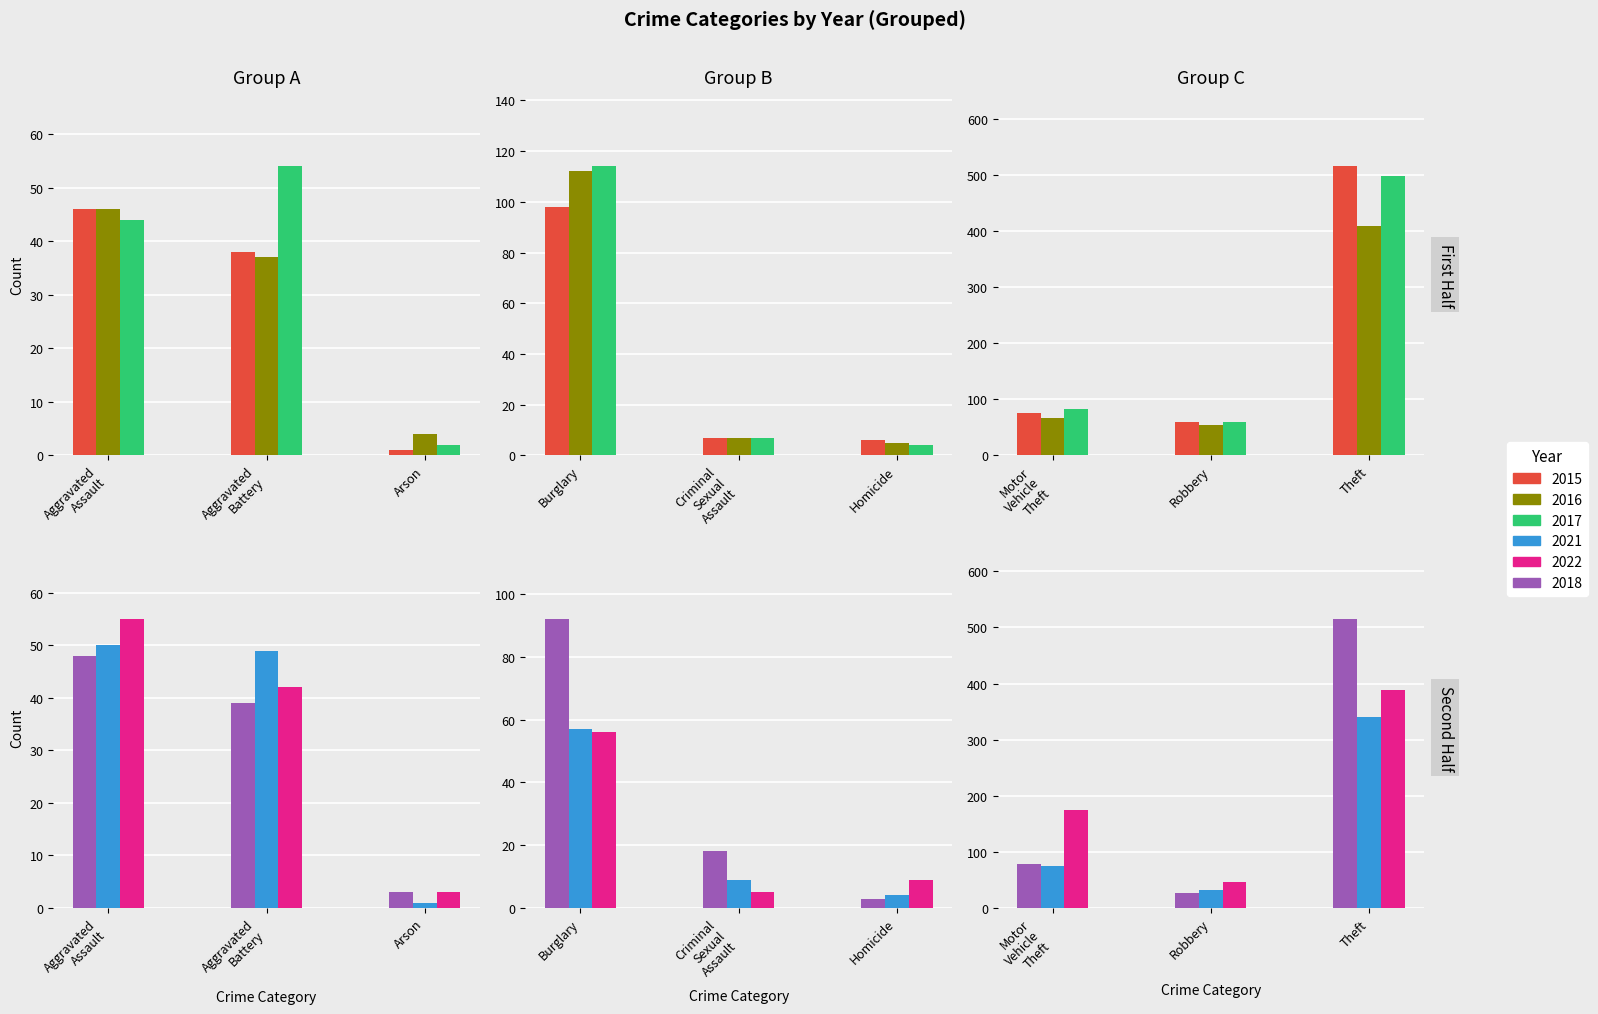

Between Robbery and Theft, which series saw the biggest shift?

2018